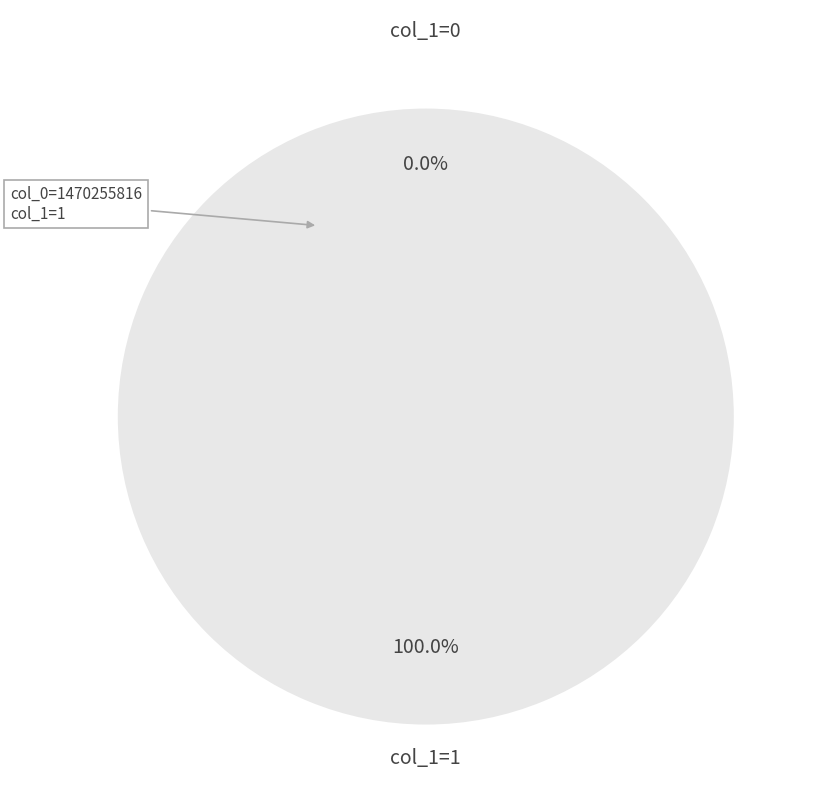

To the nearest percent, what is the difference between the 1456873536 and 1470255816 slice percentages?

100%